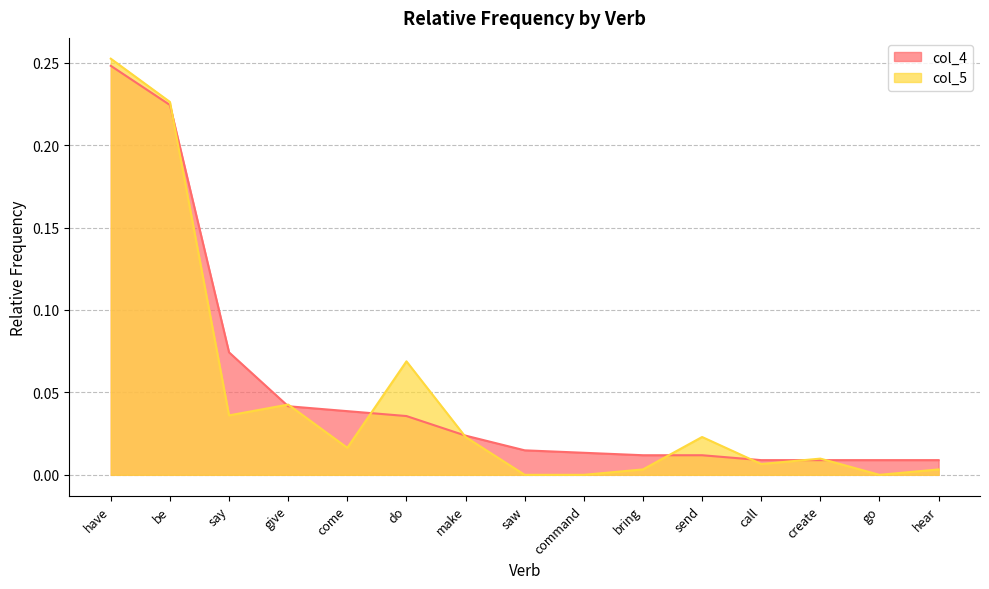

Which has a higher value, saw or give?

give